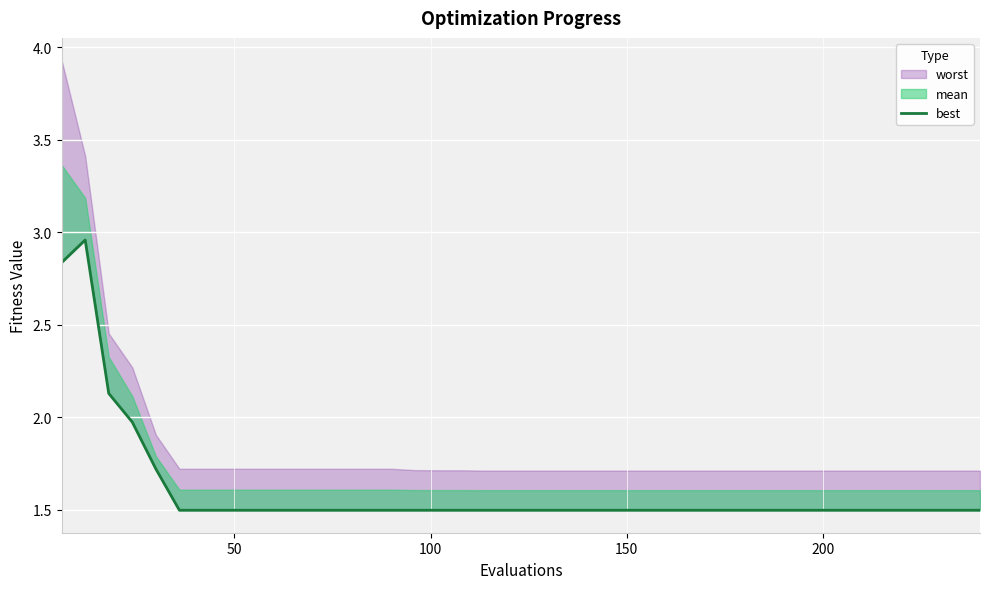

Reading left to right, extract all data points from this chart.

2.8	3.0	2.1	2.0	1.7	1.5	1.5	1.5	1.5	1.5	1.5	1.5	1.5	1.5	1.5	1.5	1.5	1.5	1.5	1.5	1.5	1.5	1.5	1.5	1.5	1.5	1.5	1.5	1.5	1.5	1.5	1.5	1.5	1.5	1.5	1.5	1.5	1.5	1.5	1.5